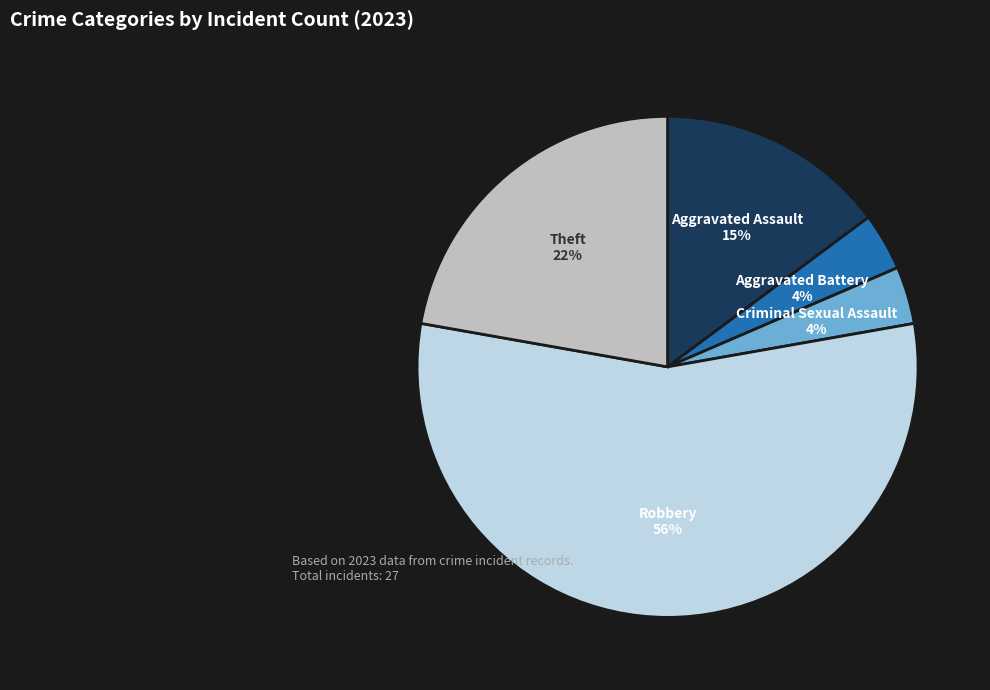

What percentage is the Aggravated Battery slice, to the nearest percent?

4%